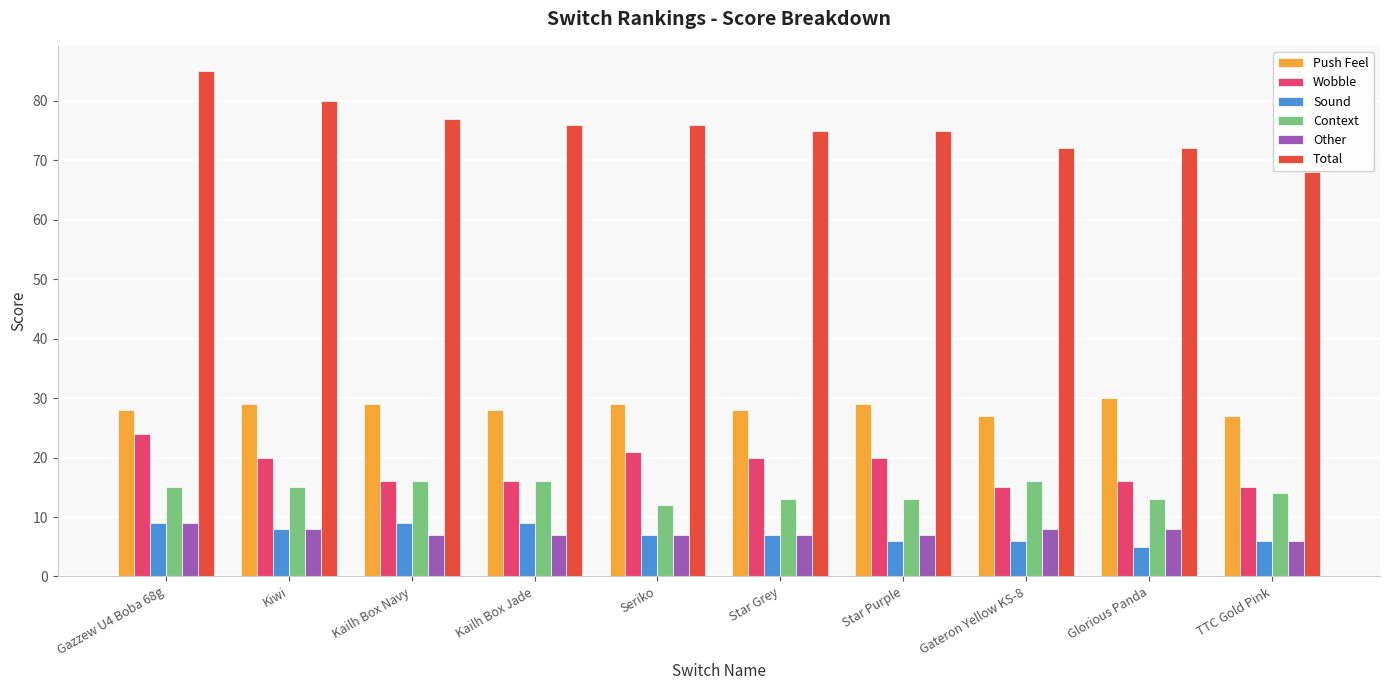

Reading left to right, transcribe all the data shown in this chart.

Push Feel: 28	29	29	28	29	28	29	27	30	27
Wobble: 24	20	16	16	21	20	20	15	16	15
Sound: 9	8	9	9	7	7	6	6	5	6
Context: 15	15	16	16	12	13	13	16	13	14
Other: 9	8	7	7	7	7	7	8	8	6
Total: 85	80	77	76	76	75	75	72	72	68